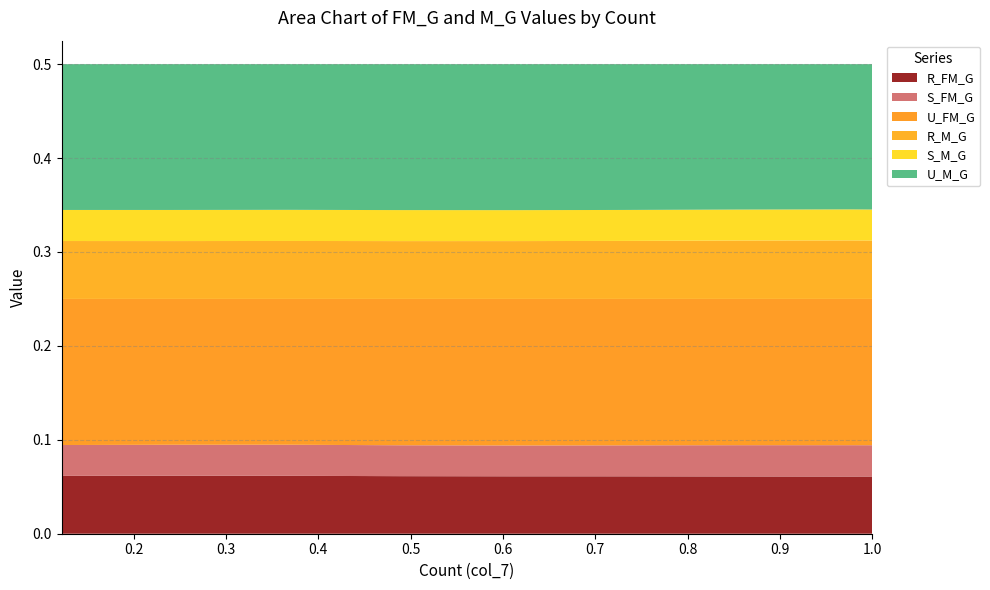

Reading left to right, what are all the values shown in this chart?

R_FM_G: 0.1	0.1	0.1	0.1	0.1	0.1	0.1	0.1	0.1
S_FM_G: 0.0	0.0	0.0	0.0	0.0	0.0	0.0	0.0	0.0
U_FM_G: 0.2	0.2	0.2	0.2	0.2	0.2	0.2	0.2	0.2
R_M_G: 0.1	0.1	0.1	0.1	0.1	0.1	0.1	0.1	0.1
S_M_G: 0.0	0.0	0.0	0.0	0.0	0.0	0.0	0.0	0.0
U_M_G: 0.2	0.2	0.2	0.2	0.2	0.2	0.2	0.2	0.2